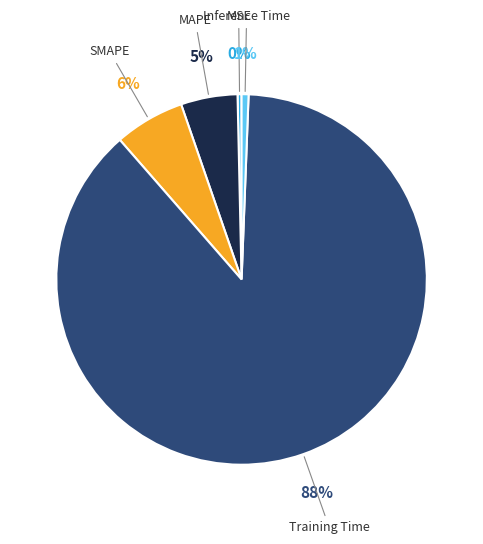

To the nearest percent, what portion does Inference Time represent?

1%